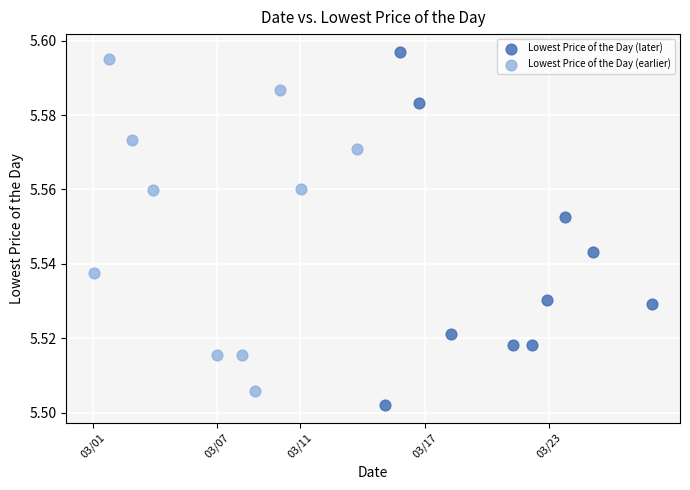

What are all the series names shown in the legend?

Lowest Price of the Day (later), Lowest Price of the Day (earlier)